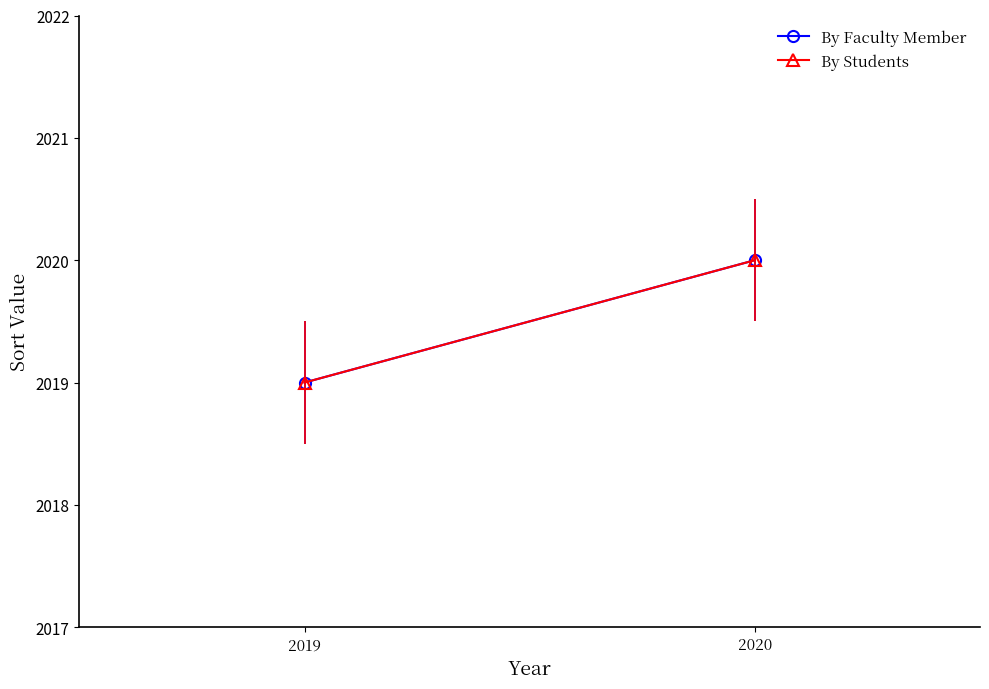

What are all the series names shown in the legend?

By Faculty Member, By Students